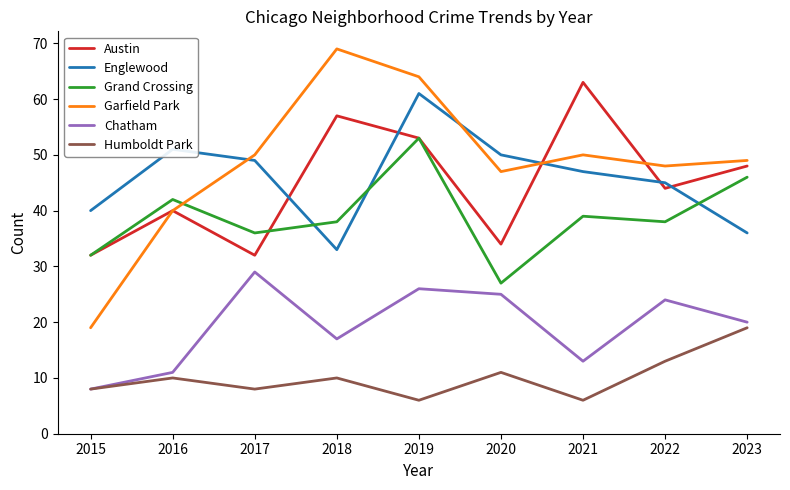

What is the difference between the highest and lowest values at 2016?

41